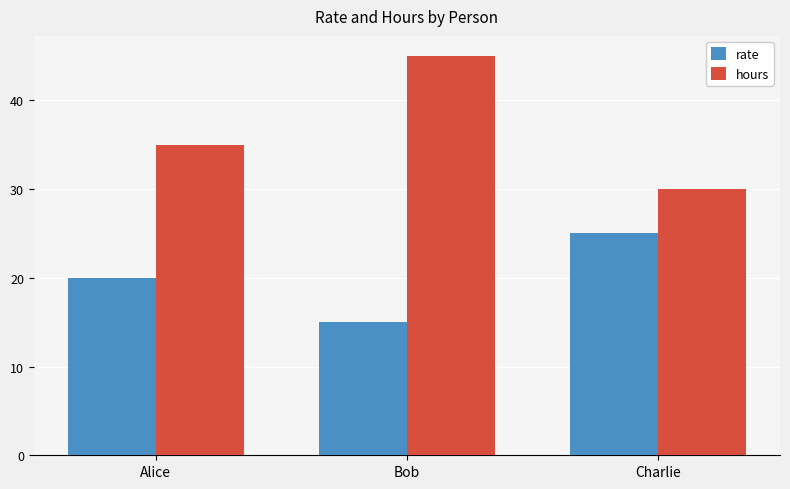

Which label corresponds to the smallest value in the chart?

Bob